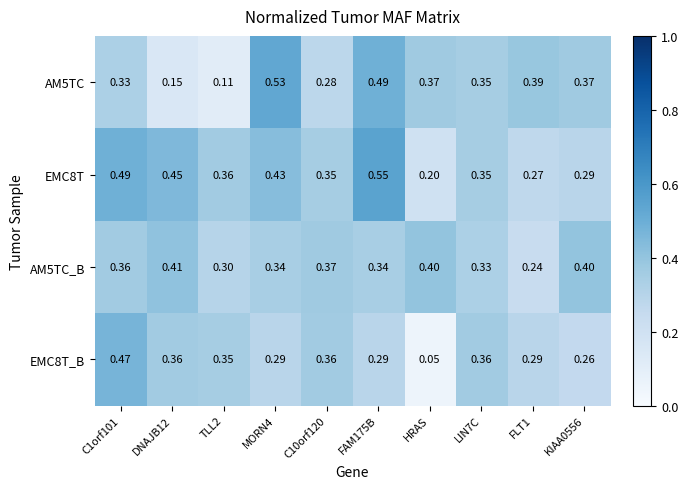

At how many categories does at least one series exceed 0?

10